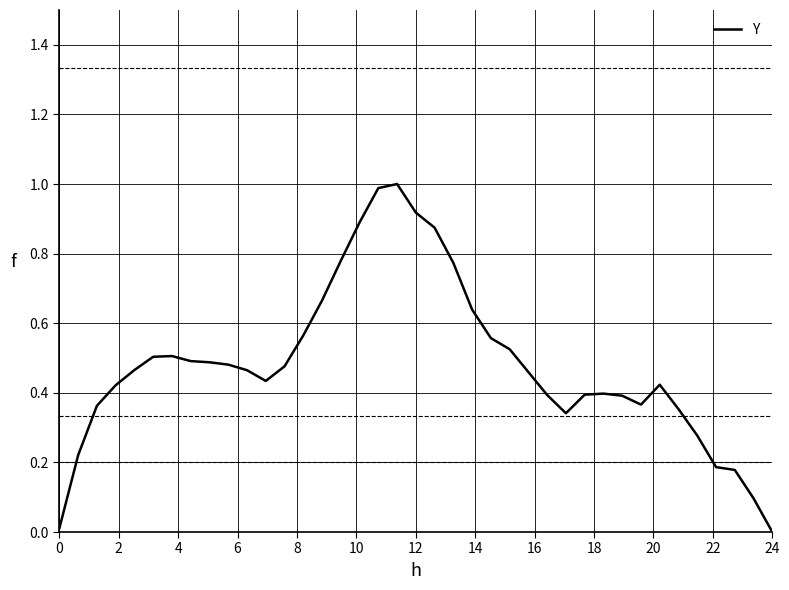

What is the difference between the maximum and minimum values?

1.0